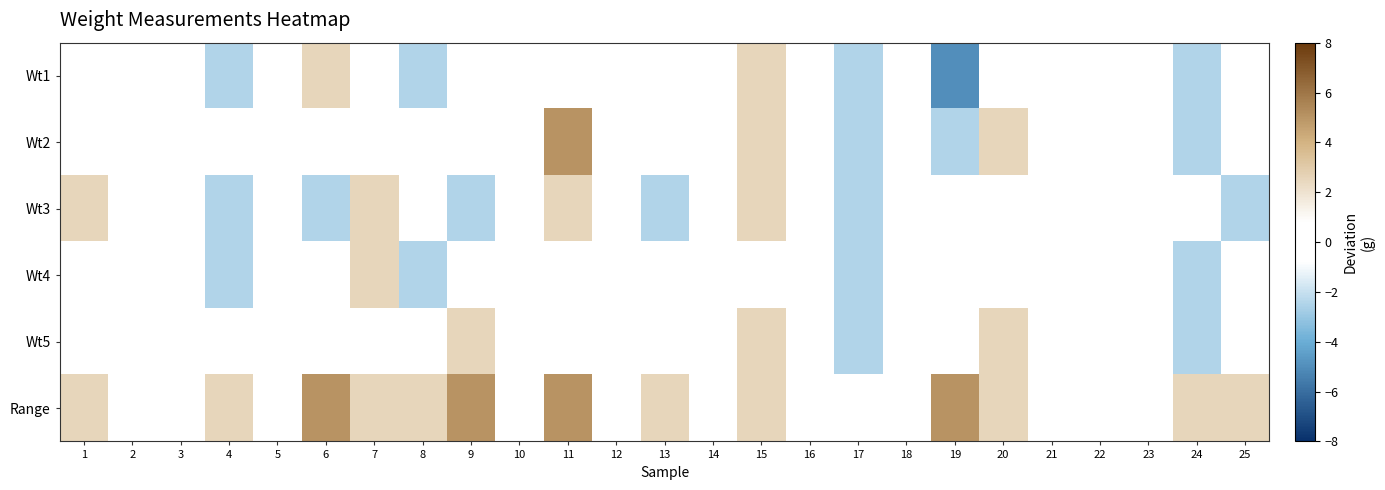

Which series has the largest total across all categories?

Range